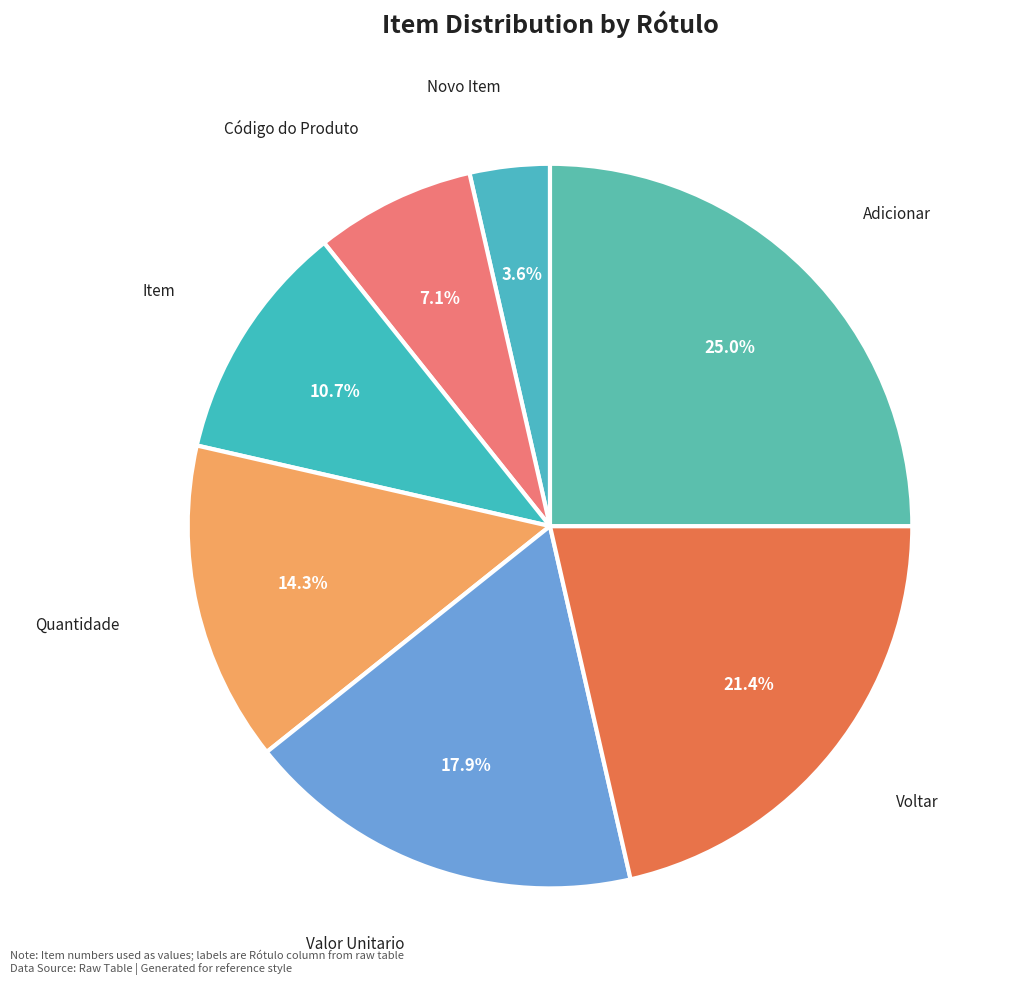

Which category has the smallest portion of the pie?

Novo Item